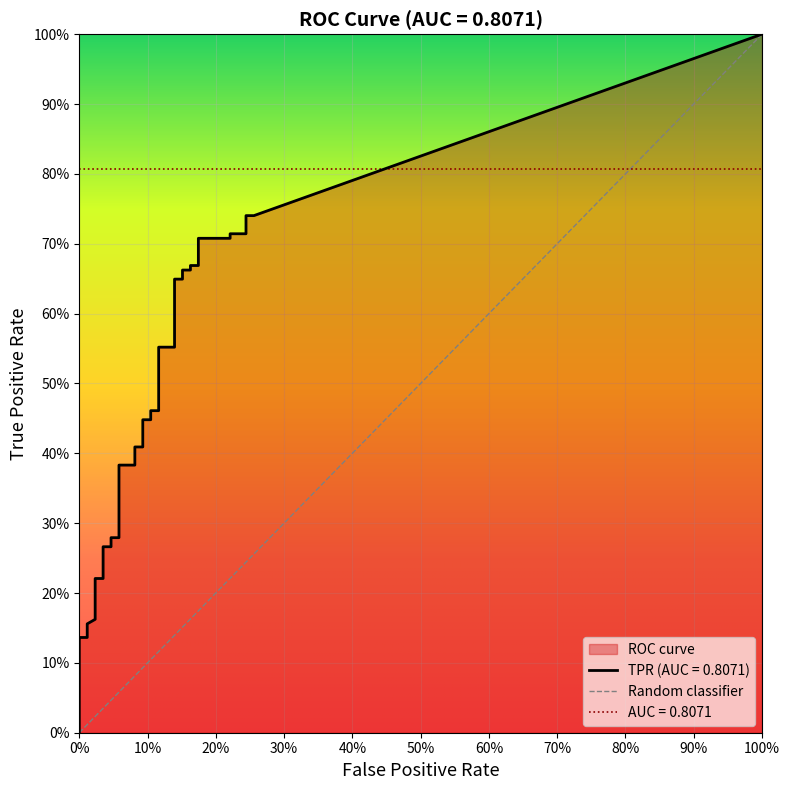

True or false: tpr and fpr cross at least once.

False